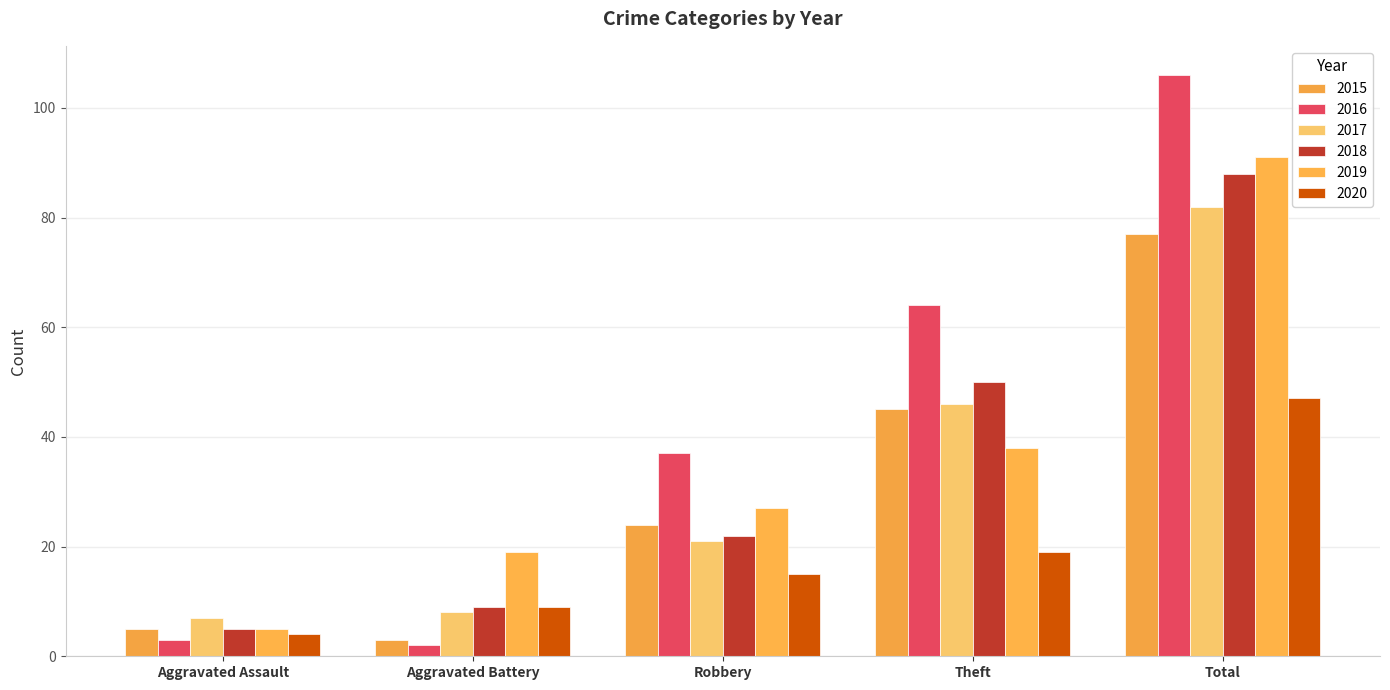

Is it true that 2020 equals 15 at Robbery?

True